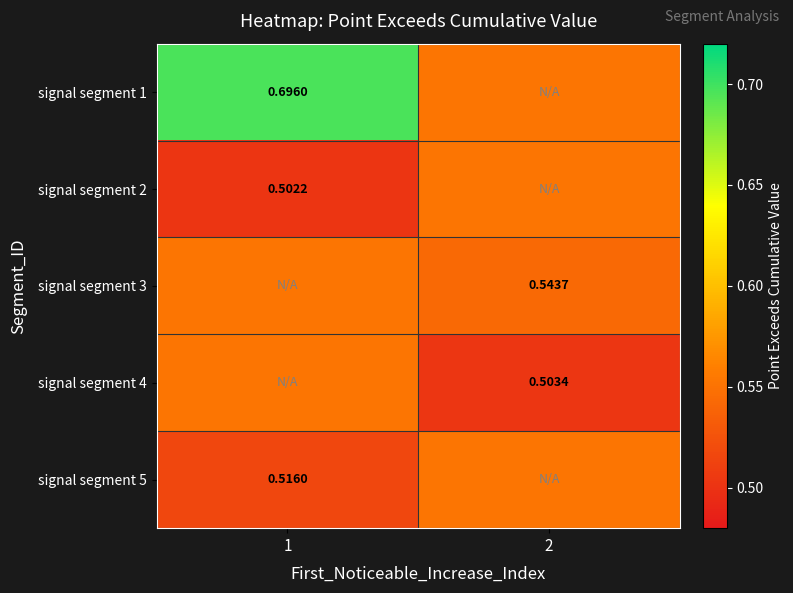

What is the sum of the signal segment 2 values at 1 and 2?

1.1